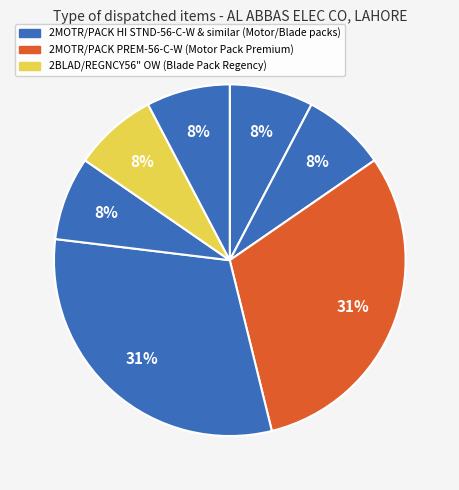

Count the number of slices in the pie.

7